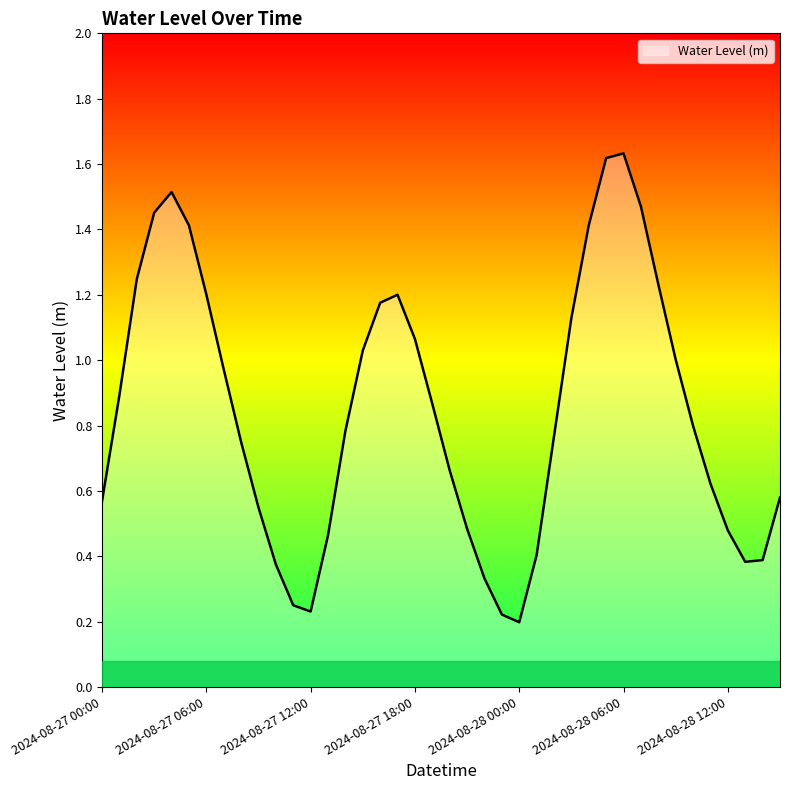

Count the number of categories in the chart.

40